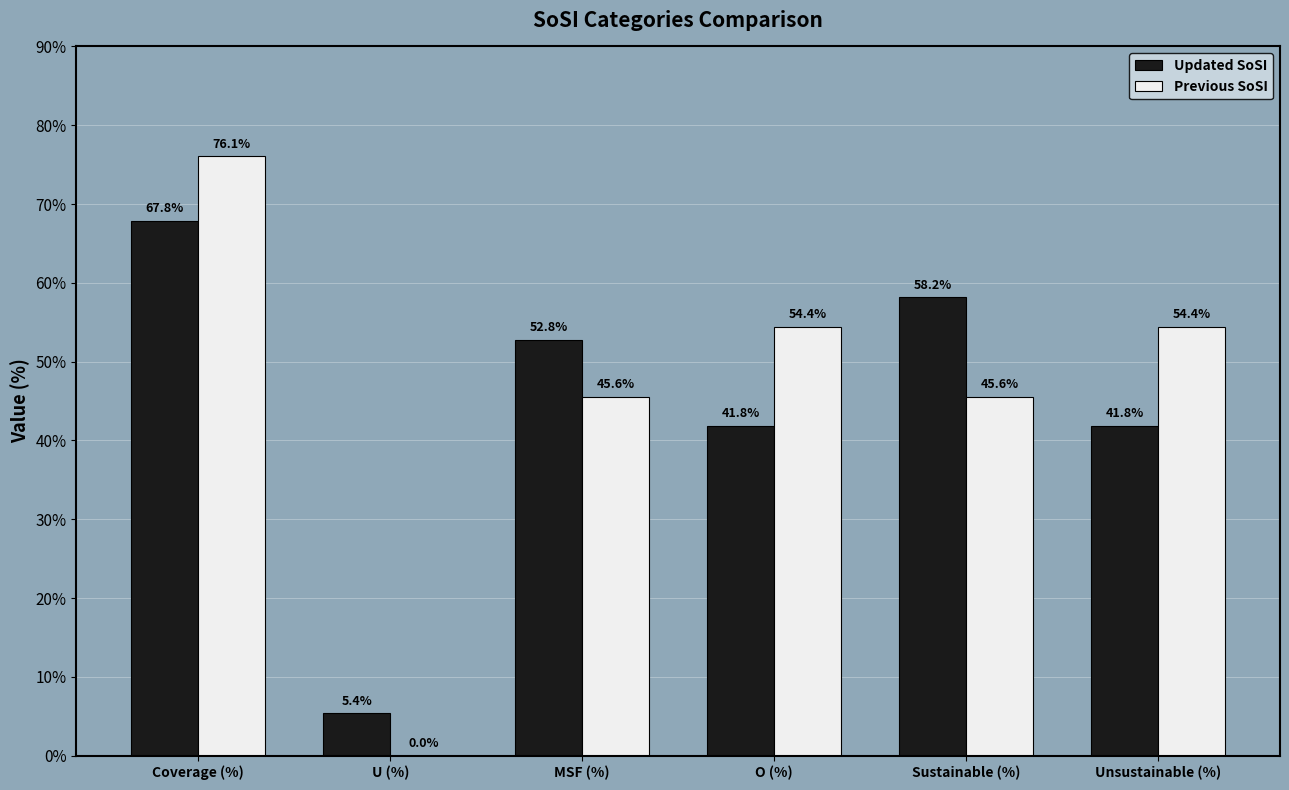

What is the approximate value of Updated SoSI at U (%)?

5.4